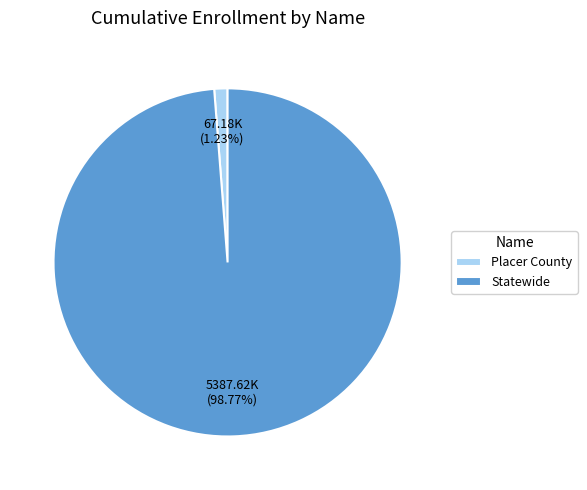

Is there any slice that represents more than half of the pie?

Yes